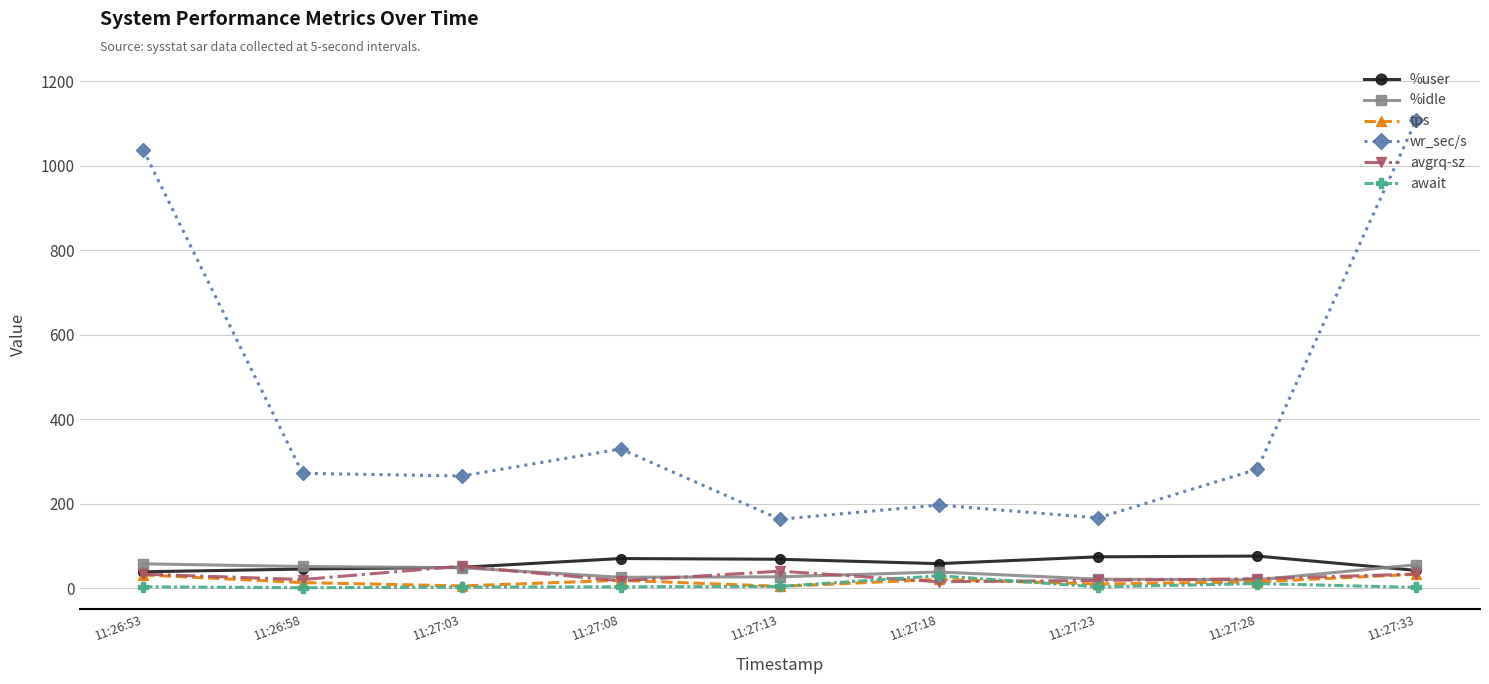

What is the difference between the highest and lowest values at 11:27:33?

1106.9